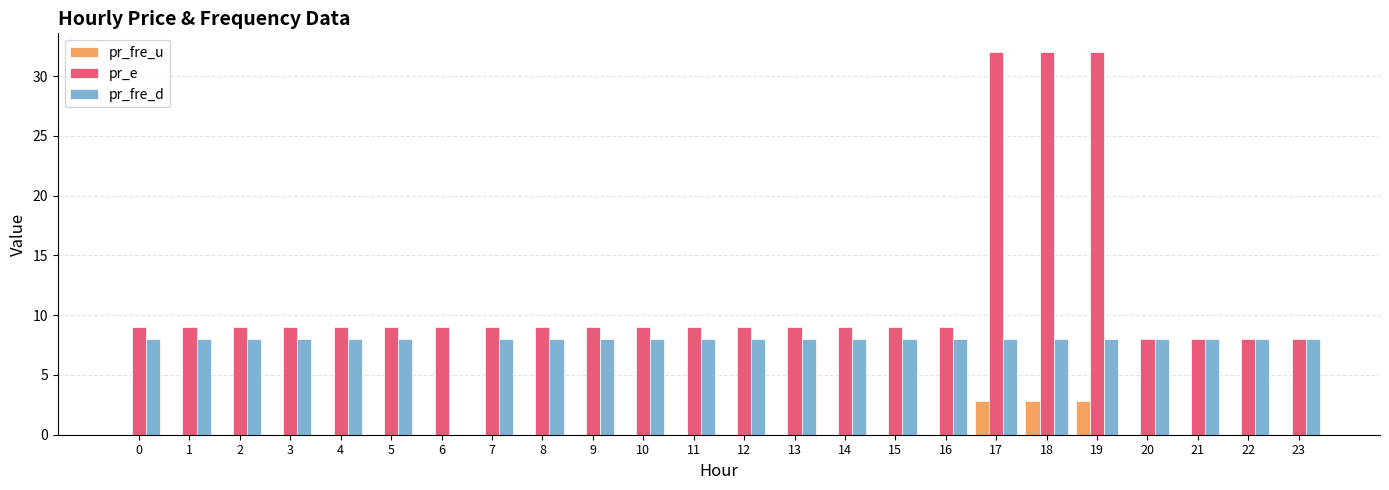

Are the bars horizontal?

No